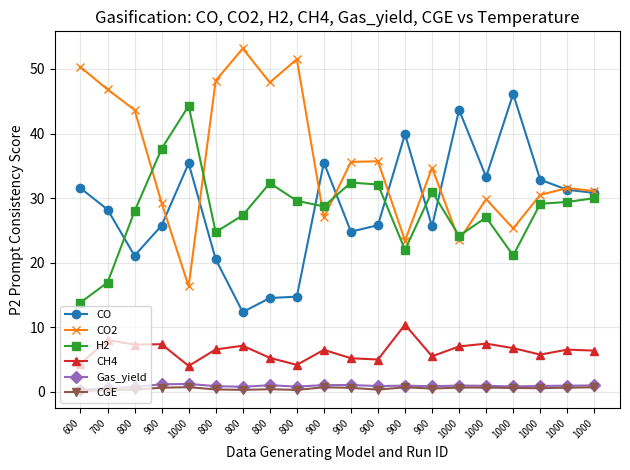

How many categories are shown in the chart?

20